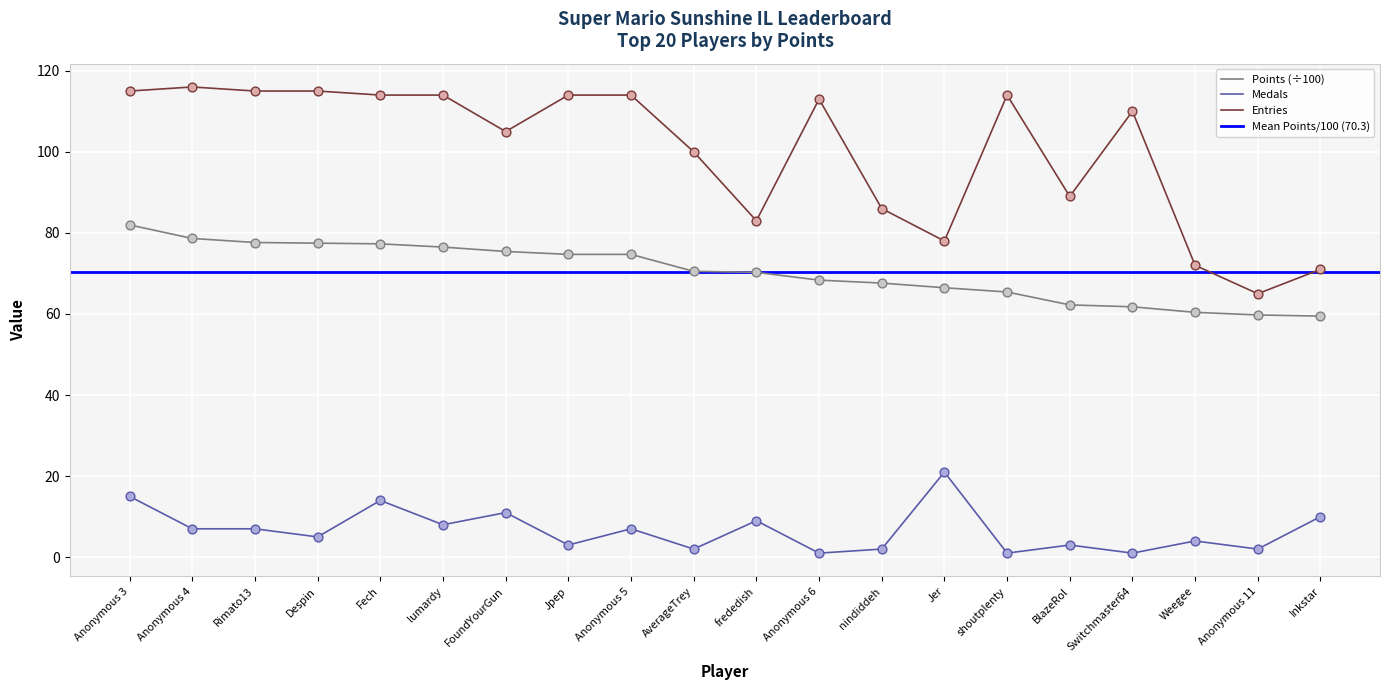

The Points (÷100) series shows 48.3 at Fech. True or false?

False